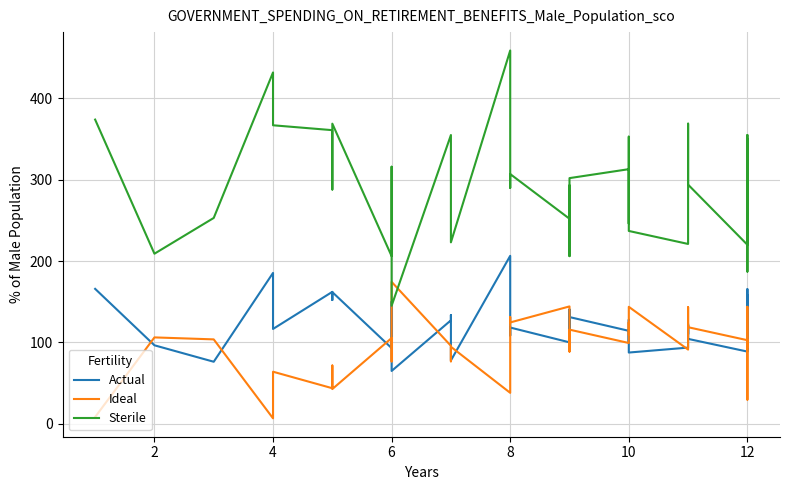

What is the difference between the maximum and second lowest values in the Sterile series?

272.0